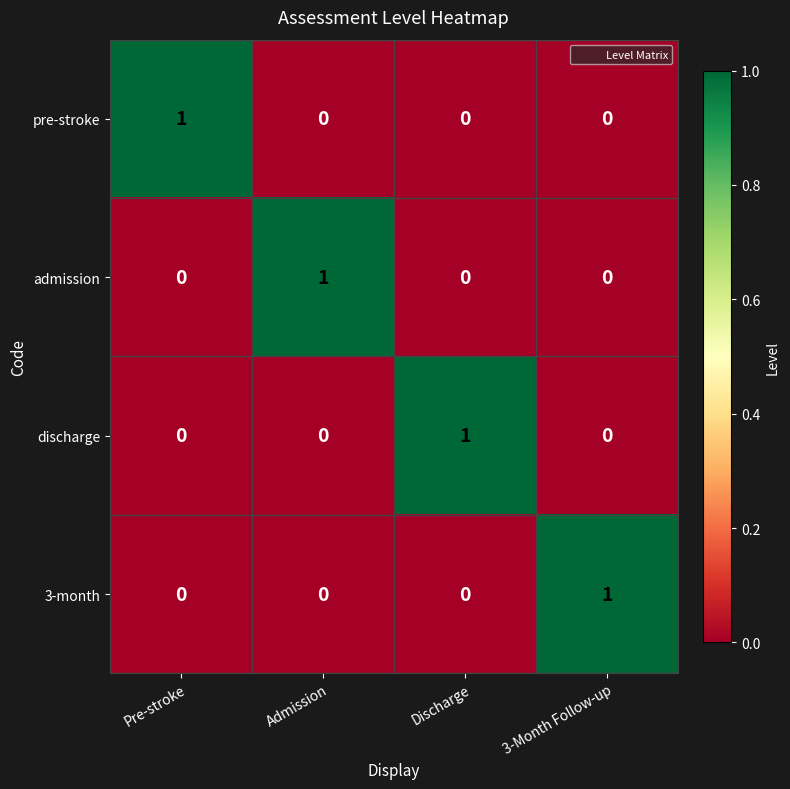

What is the maximum value shown in the chart?

1